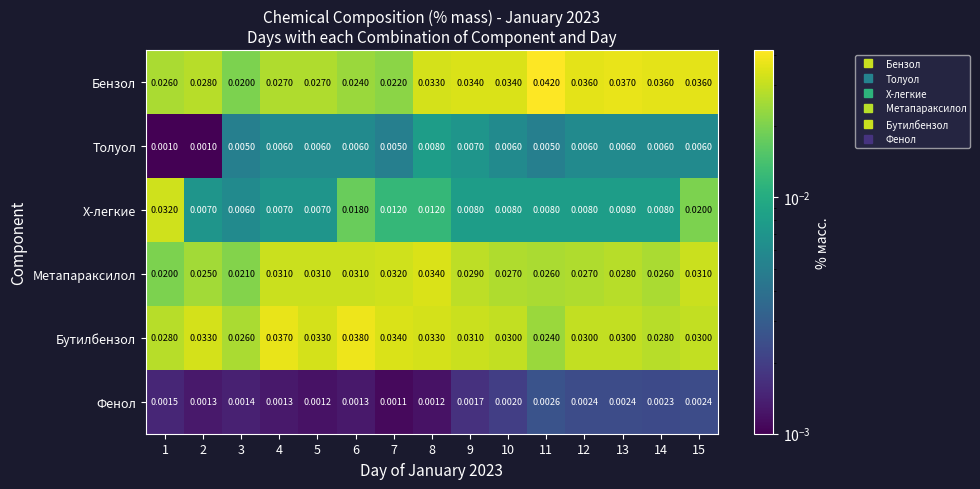

Which series has the largest total across all categories?

Бутилбензол